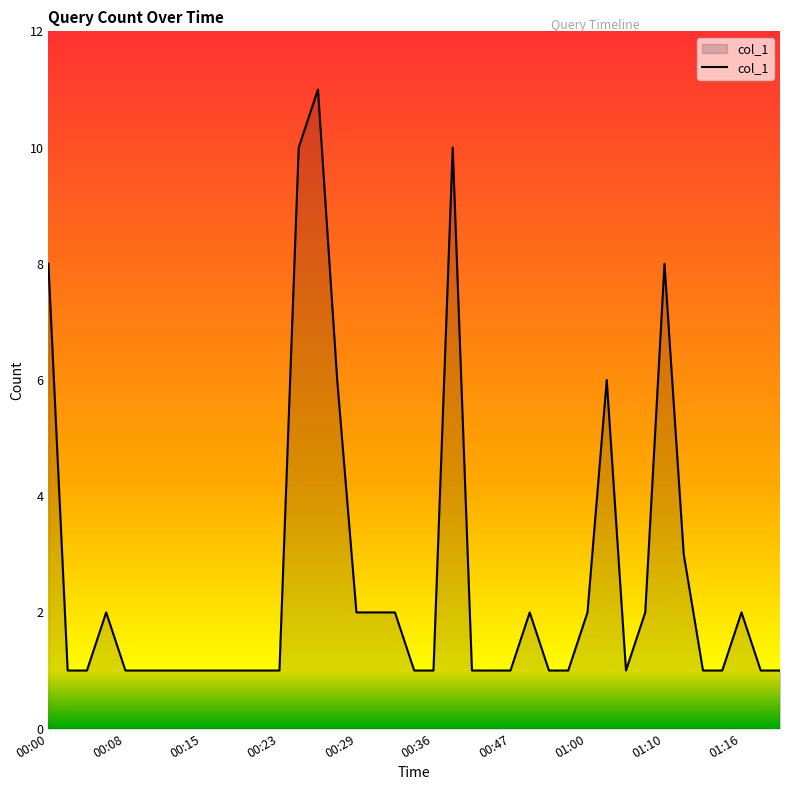

What is the difference between the maximum and minimum values?

10